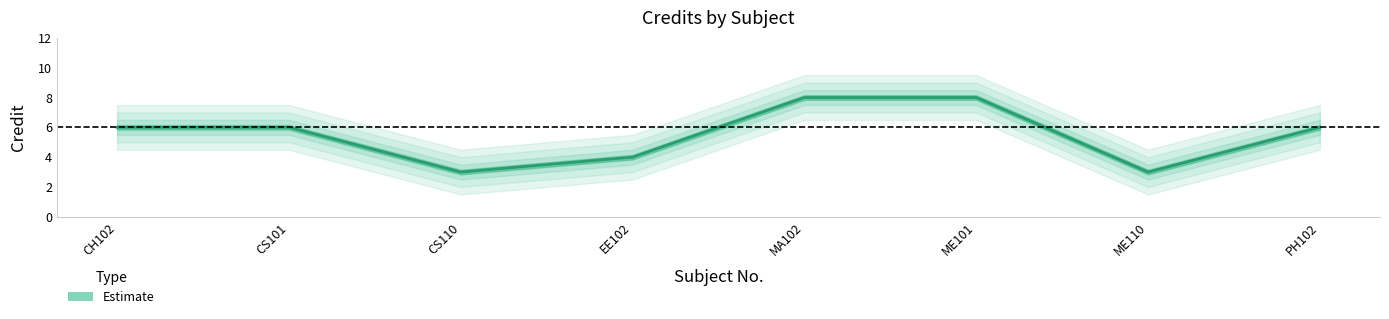

What is the difference between the second highest and minimum values?

5